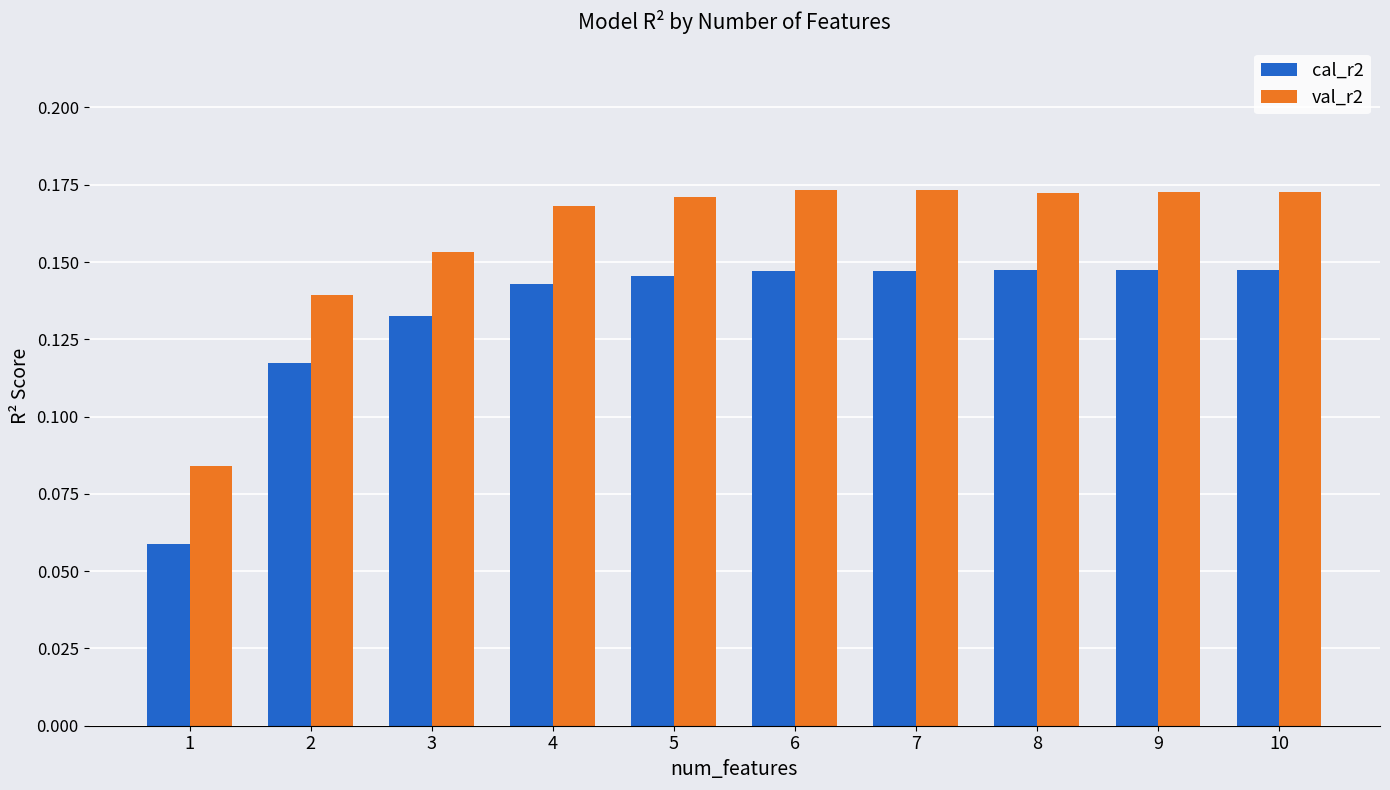

At which category does the chart reach its minimum across all series?

1